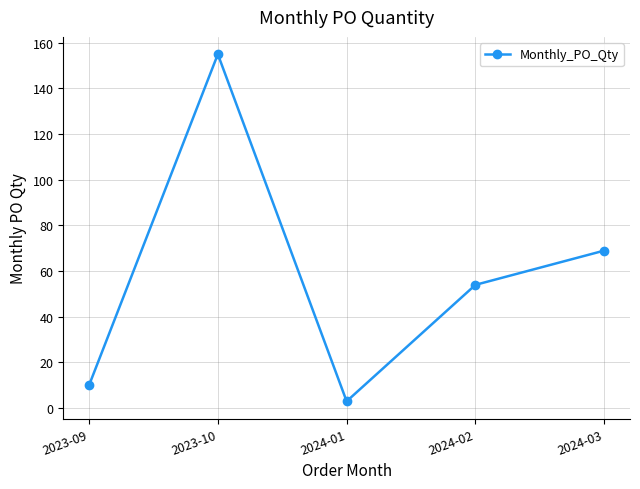

What is the difference between the values at 2023-09 and 2024-01?

7